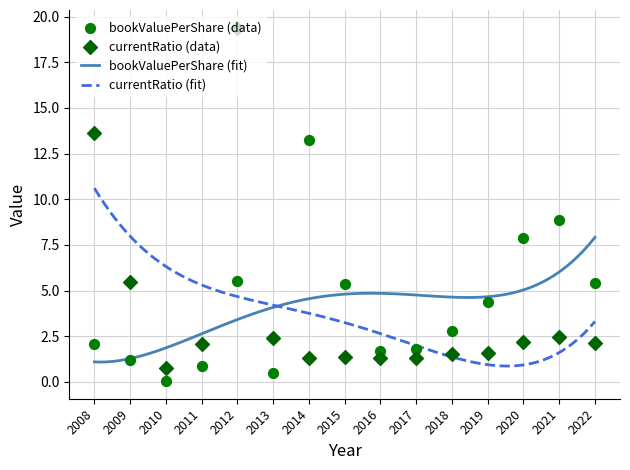

At which category is the sum across all series the highest?

2012